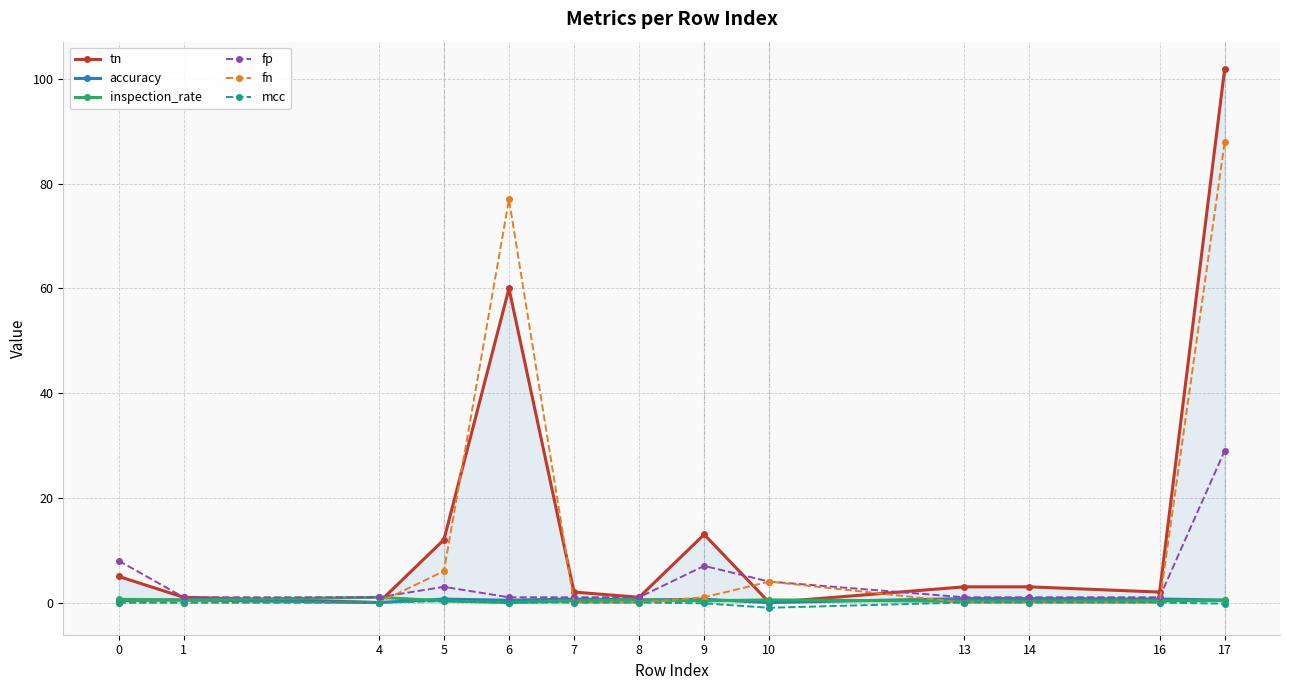

How many distinct data groups are displayed?

6